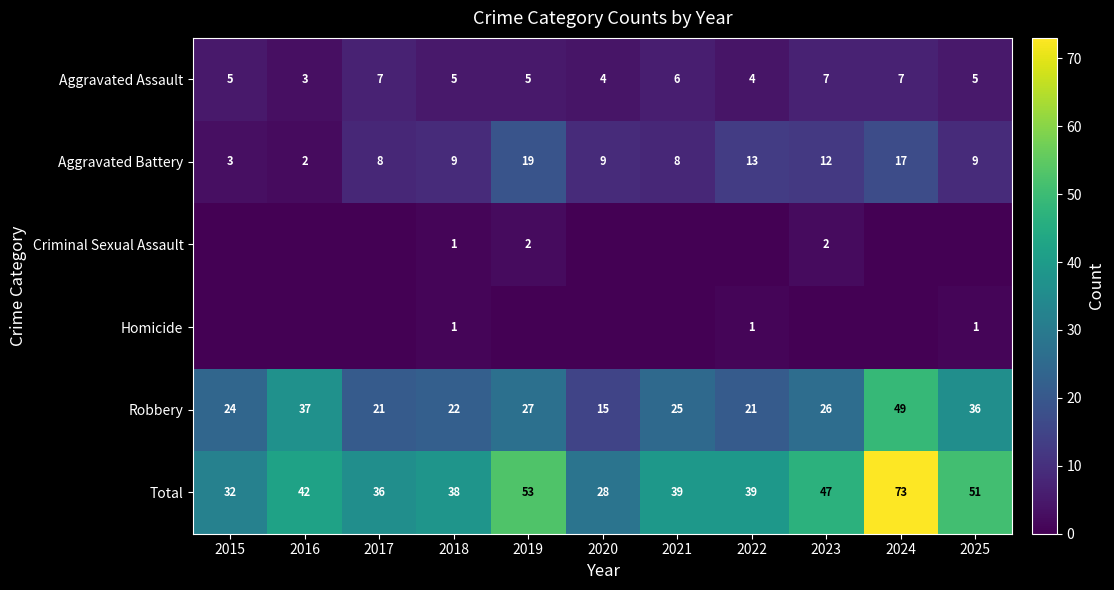

What is the difference between the maximum and minimum values in the Total series?

45